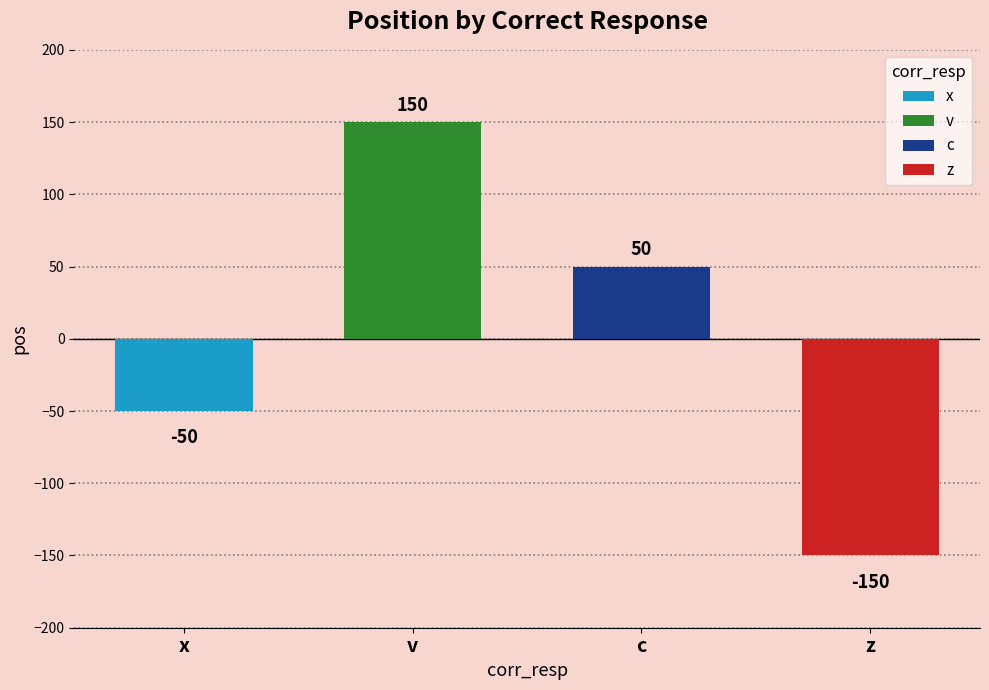

Reading left to right, extract all data points from this chart.

x=-50	v=150	c=50	z=-150